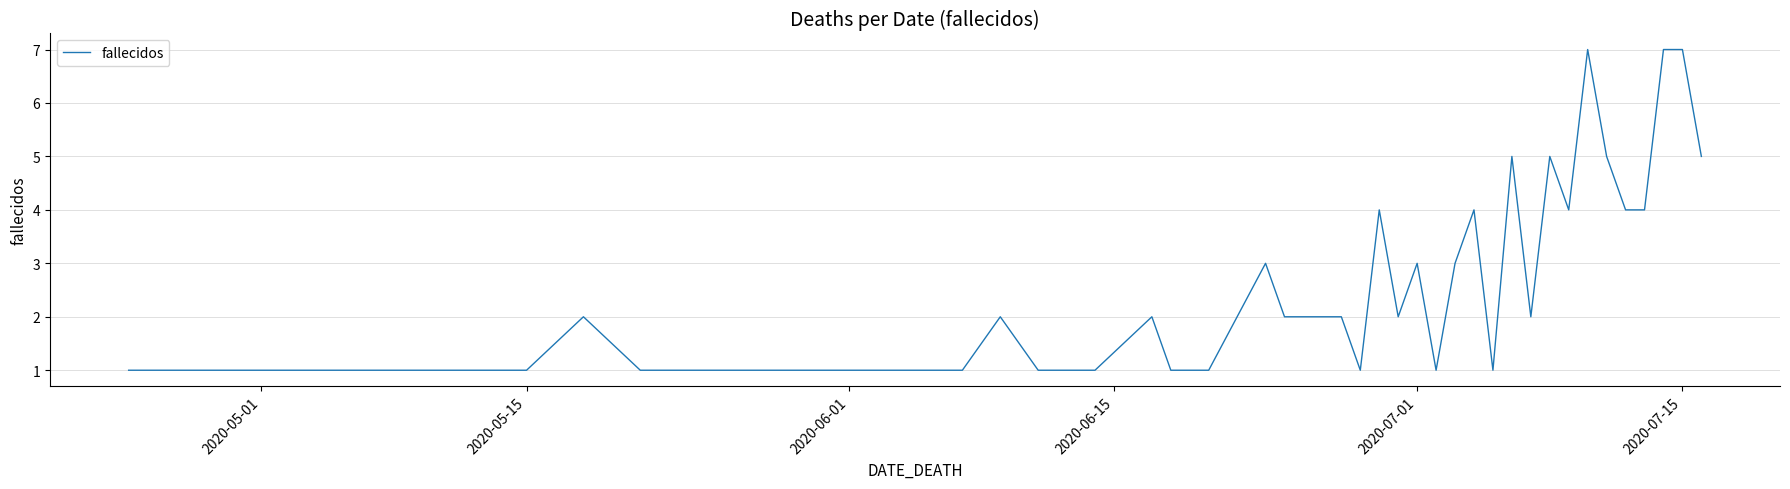

What is the maximum value shown in the chart?

7